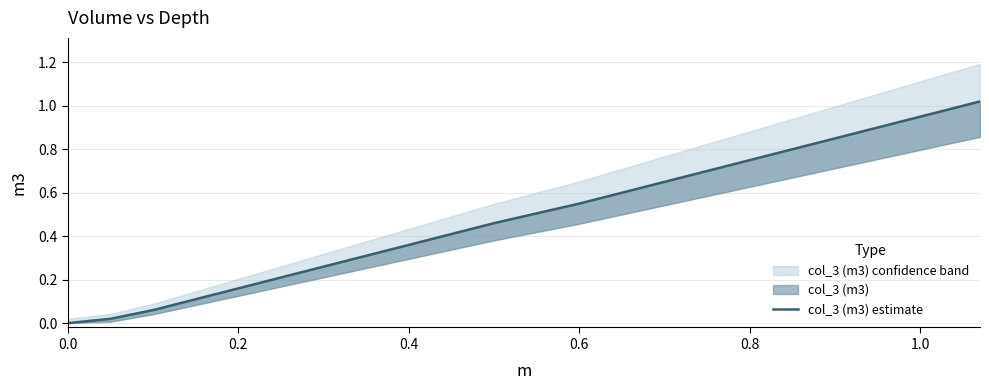

How many lines are shown in the chart?

1